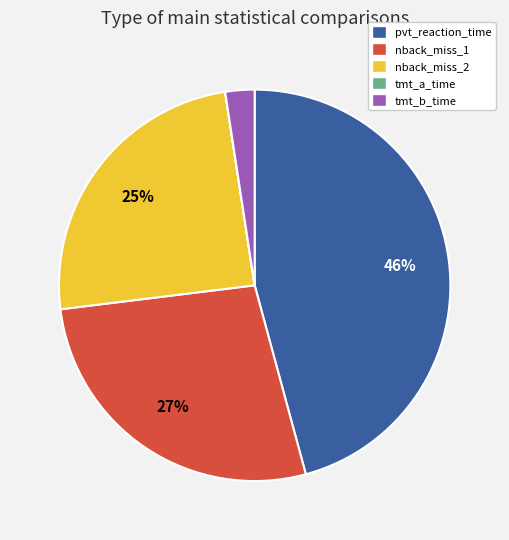

The tmt_b_time slice represents 13% of the pie. True or false?

False